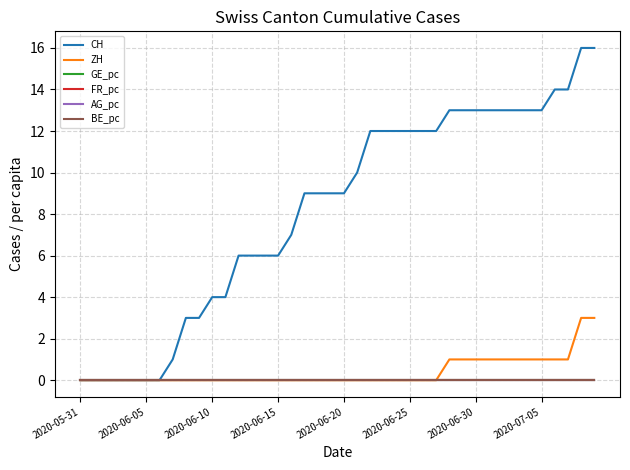

What are all the series names shown in the legend?

CH, ZH, GE_pc, FR_pc, AG_pc, BE_pc